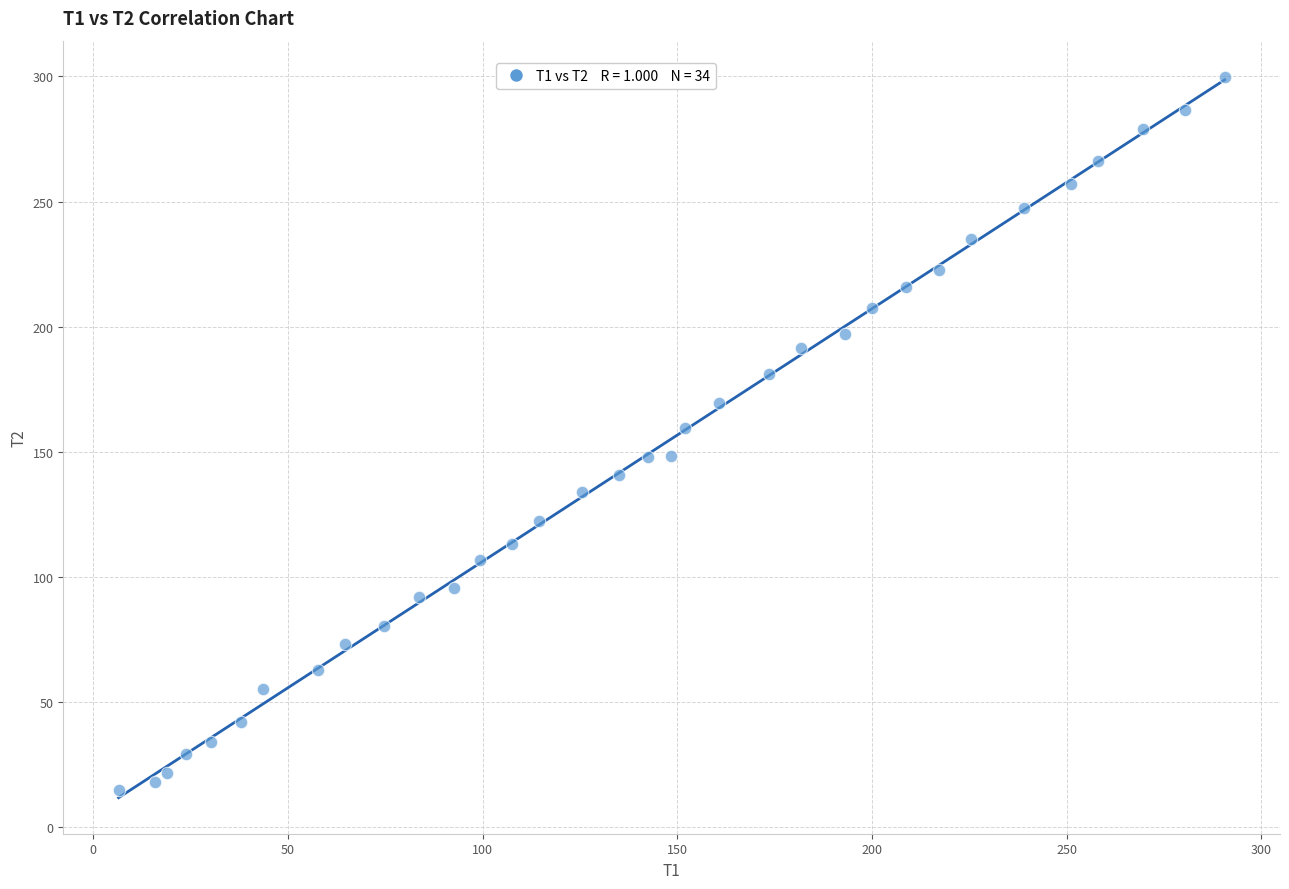

What is the range of Y values (max minus min)?

285.1